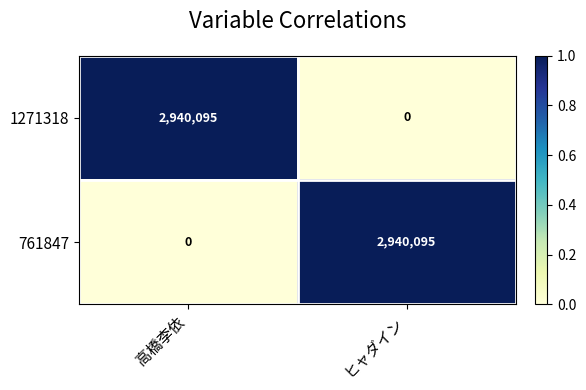

What is the approximate value of 761847 at ヒャダイン?

2940095